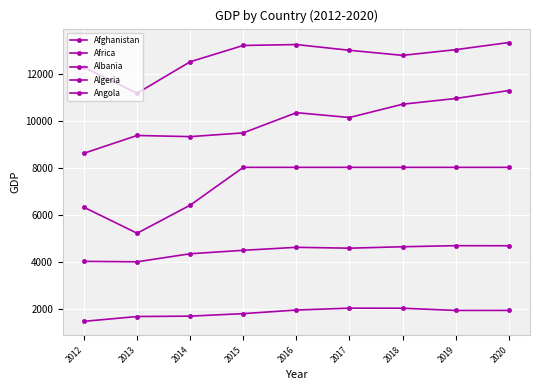

What is the total value across all series at 2018?

38161